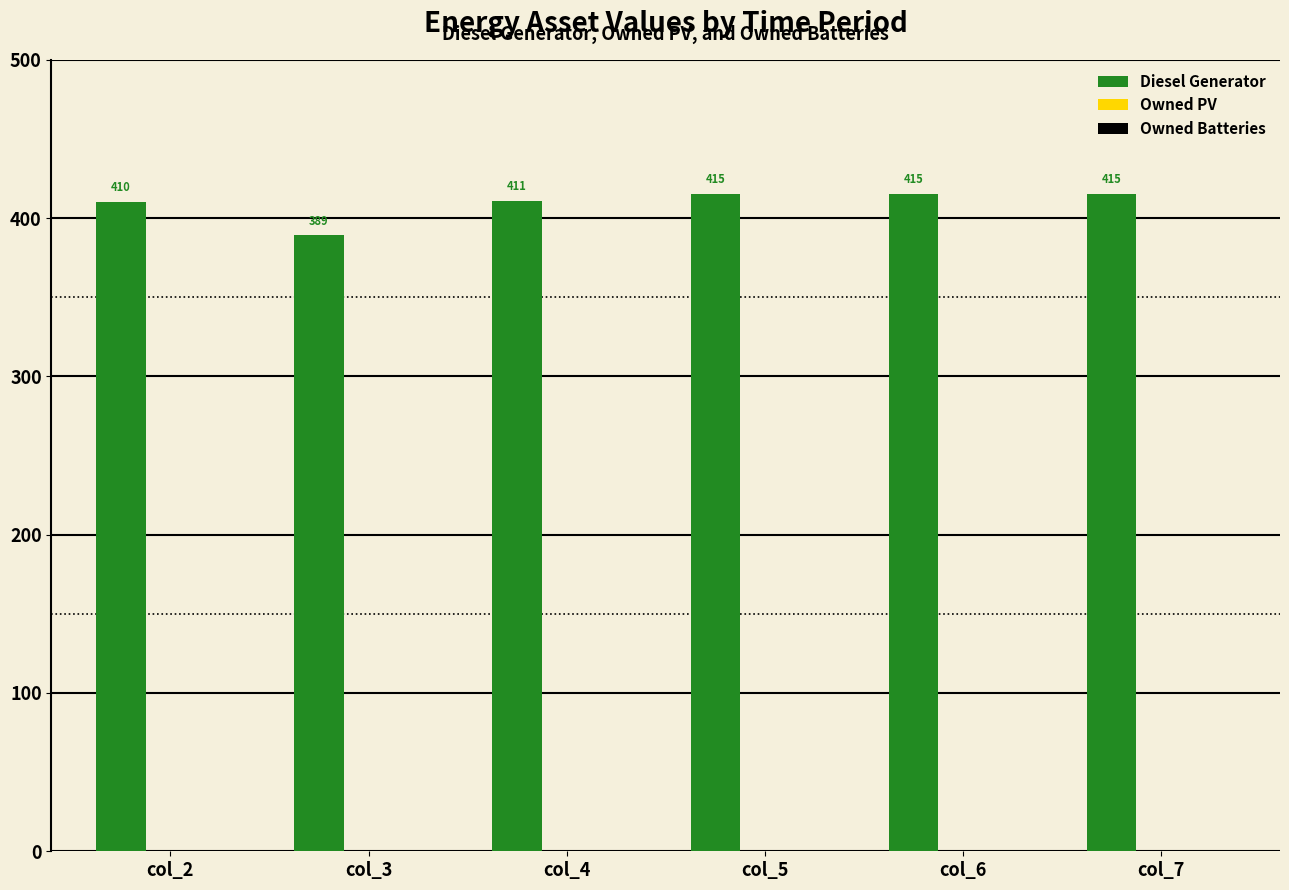

What is the smallest value displayed?

389